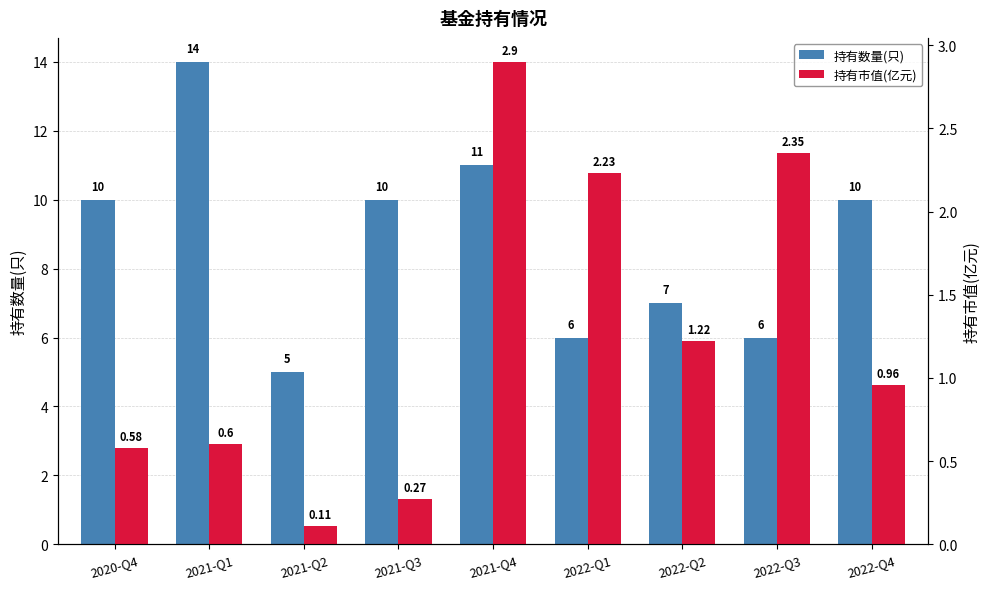

What is the maximum value for 持有数量(只)?

14.0